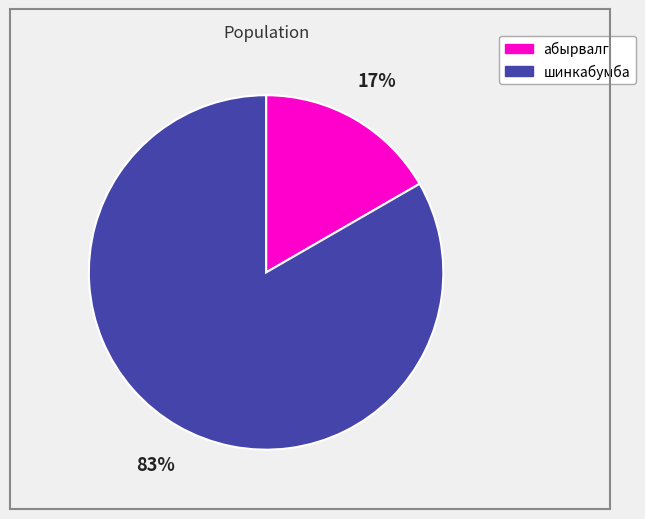

How many slices are in this pie chart?

2